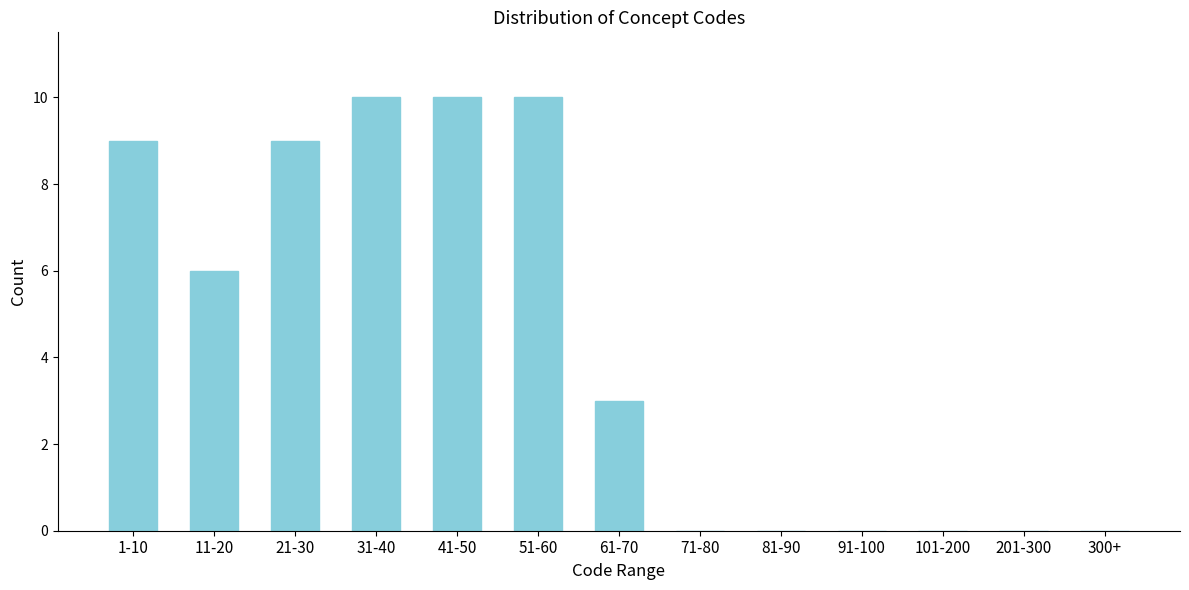

Reading left to right, extract all data points from this chart.

1-10=9	11-20=6	21-30=9	31-40=10	41-50=10	51-60=10	61-70=3	71-80=0	81-90=0	91-100=0	101-200=0	201-300=0	300+=0